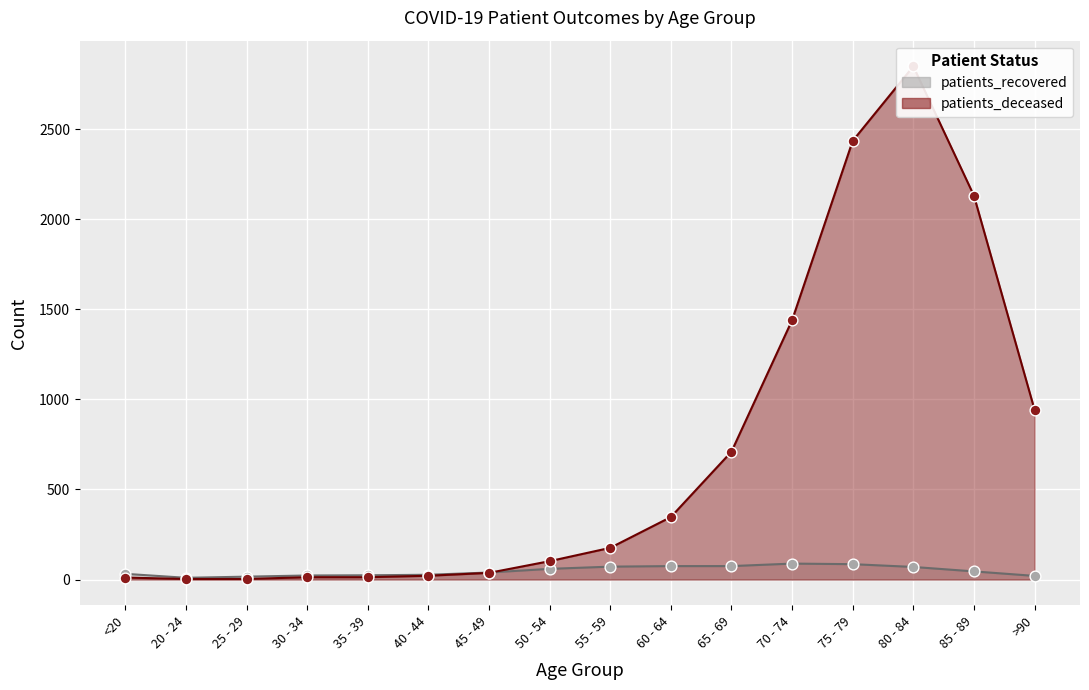

What is the total value across all series at 30 - 34?

35.5